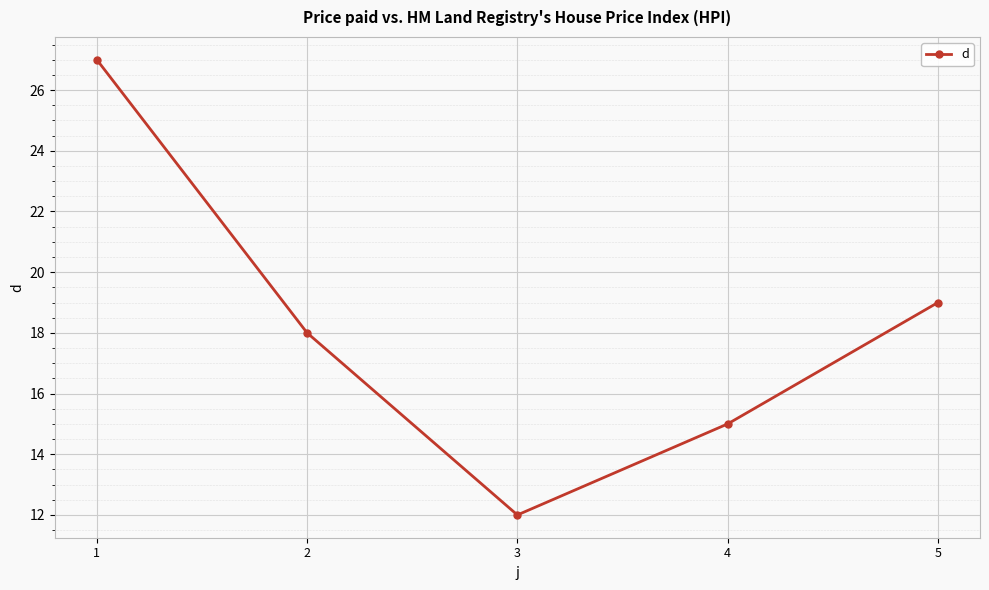

What is the difference between the second highest and minimum values?

7